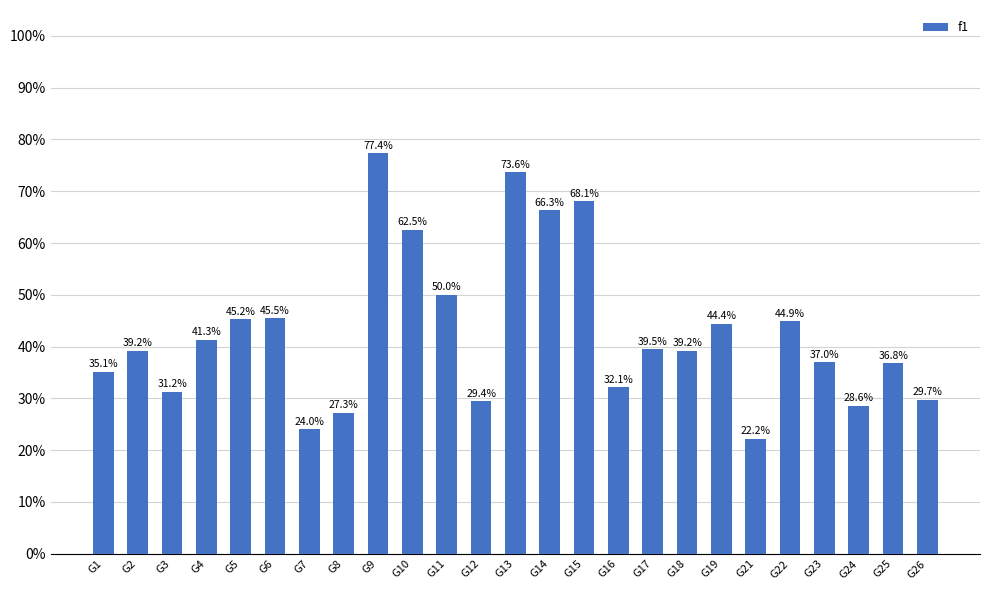

Does the chart contain any negative values?

No